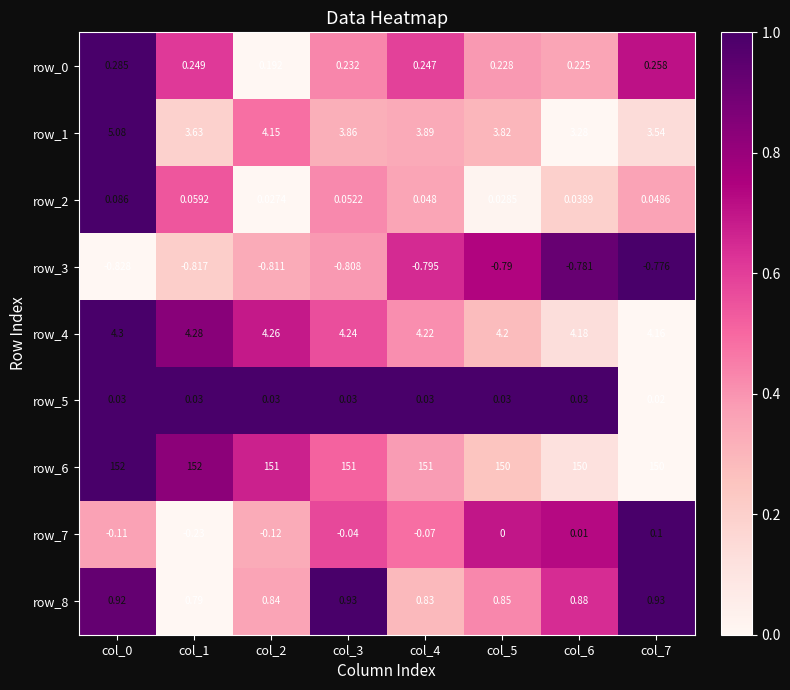

Which category has the lowest value in the row_1 series?

col_6